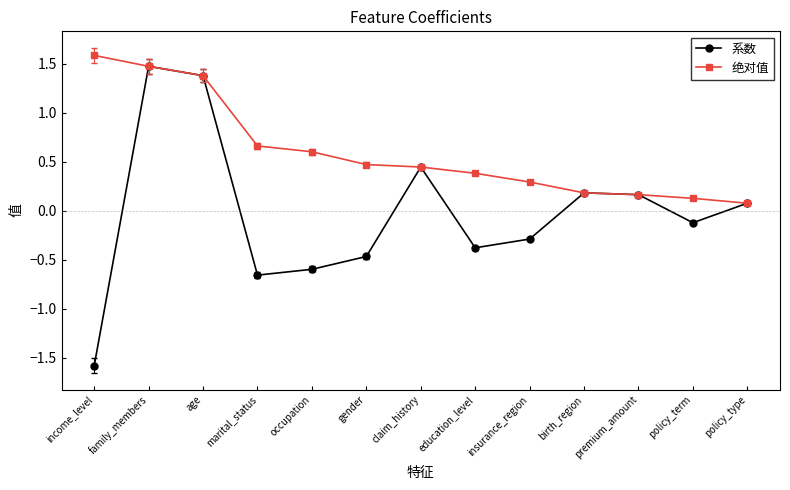

What is the total value across all series at policy_type?

0.1